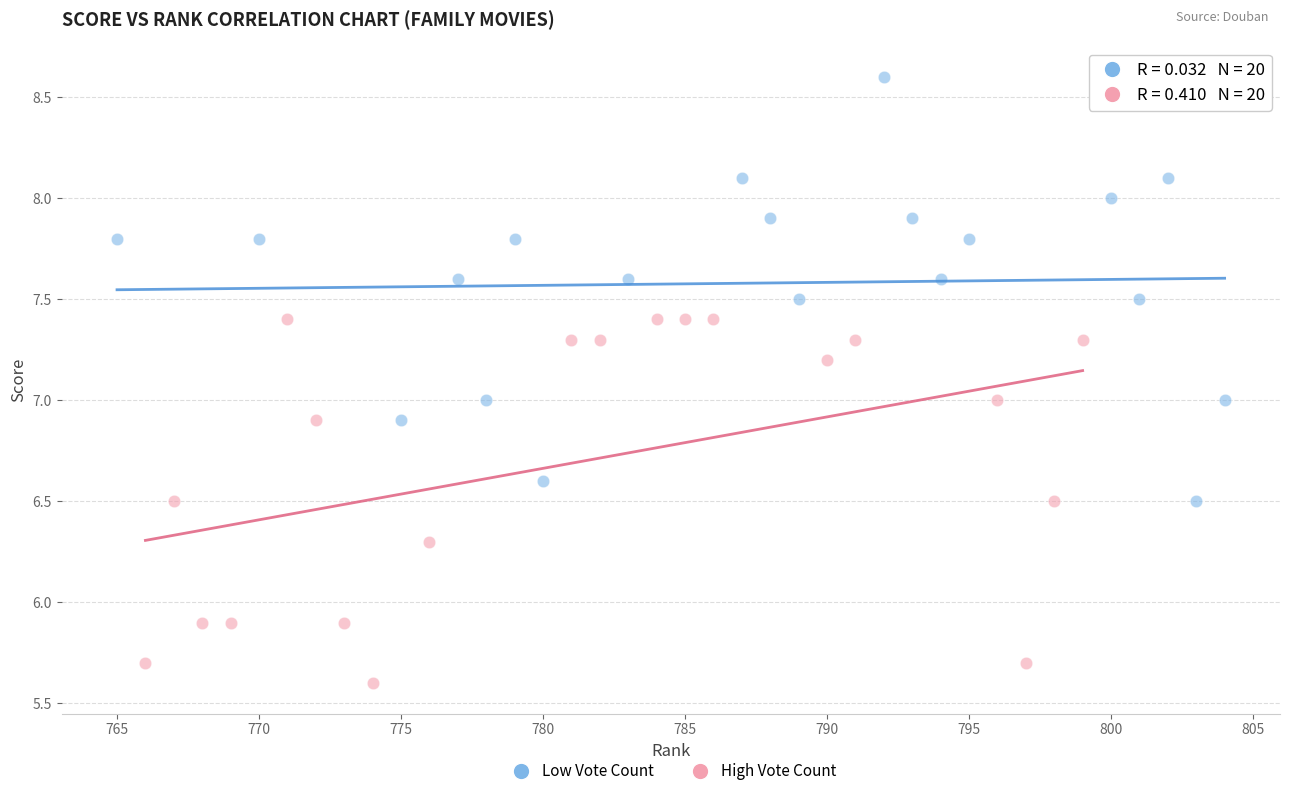

Which series reaches the maximum Y coordinate?

Low Vote Count